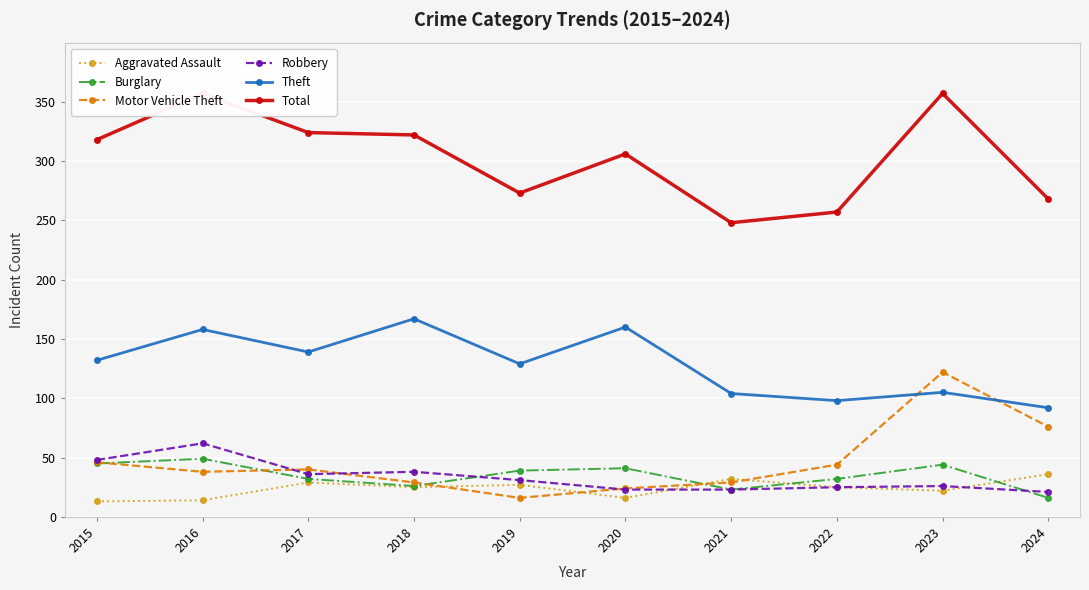

Where is Aggravated Assault nearest to the value 24?

2018